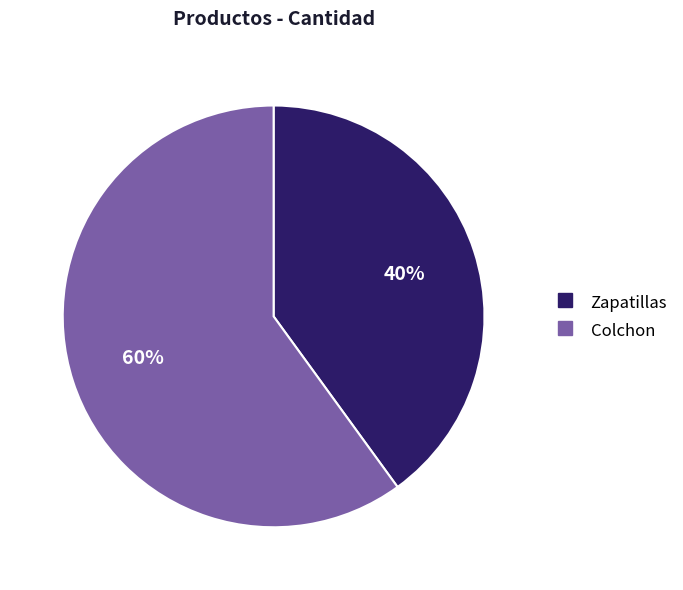

To the nearest percent, what portion does Colchon represent?

60%